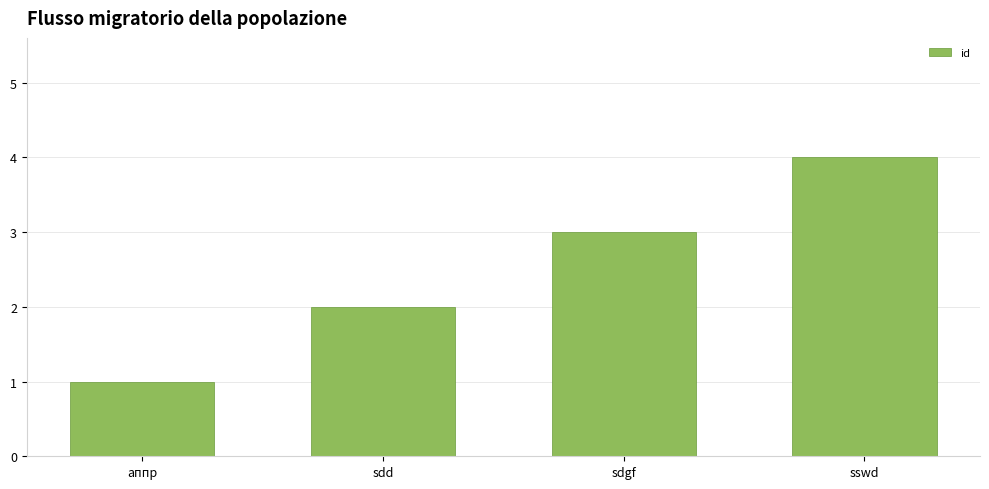

How many values are between 2 and 4?

3